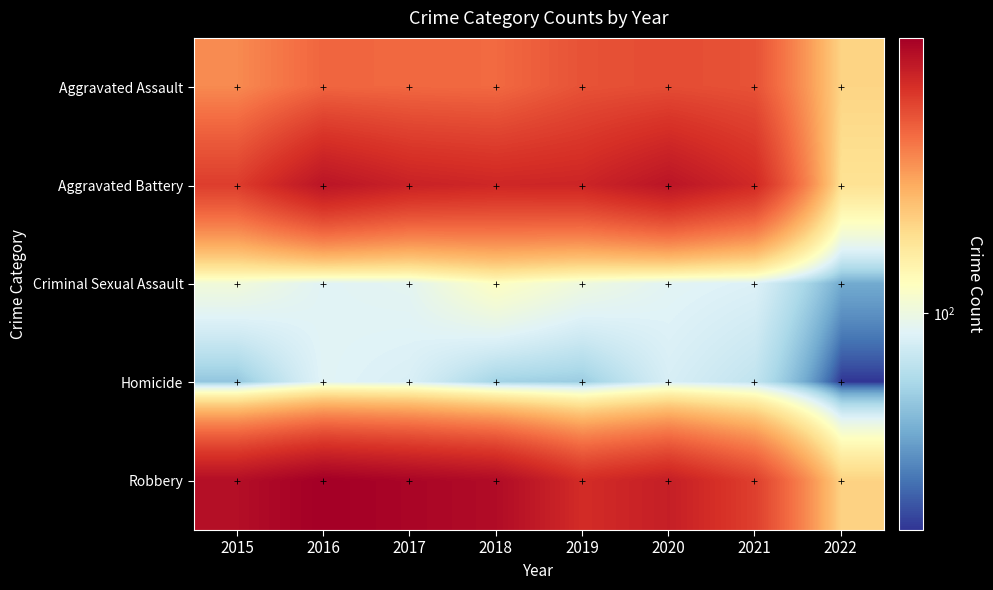

What is the maximum value shown in the chart?

819